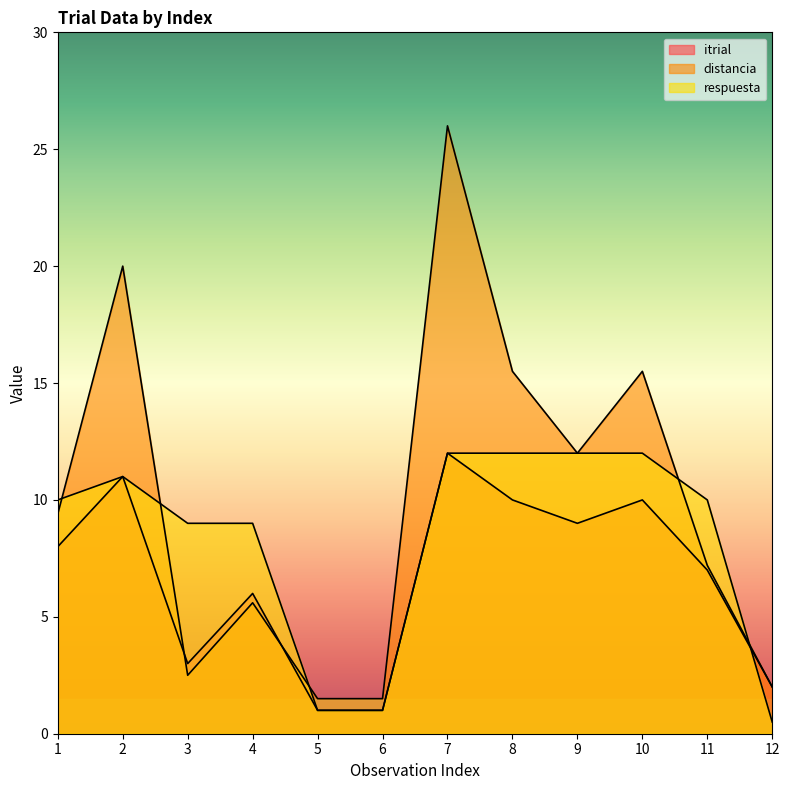

At which label is respuesta closest to 6?

3